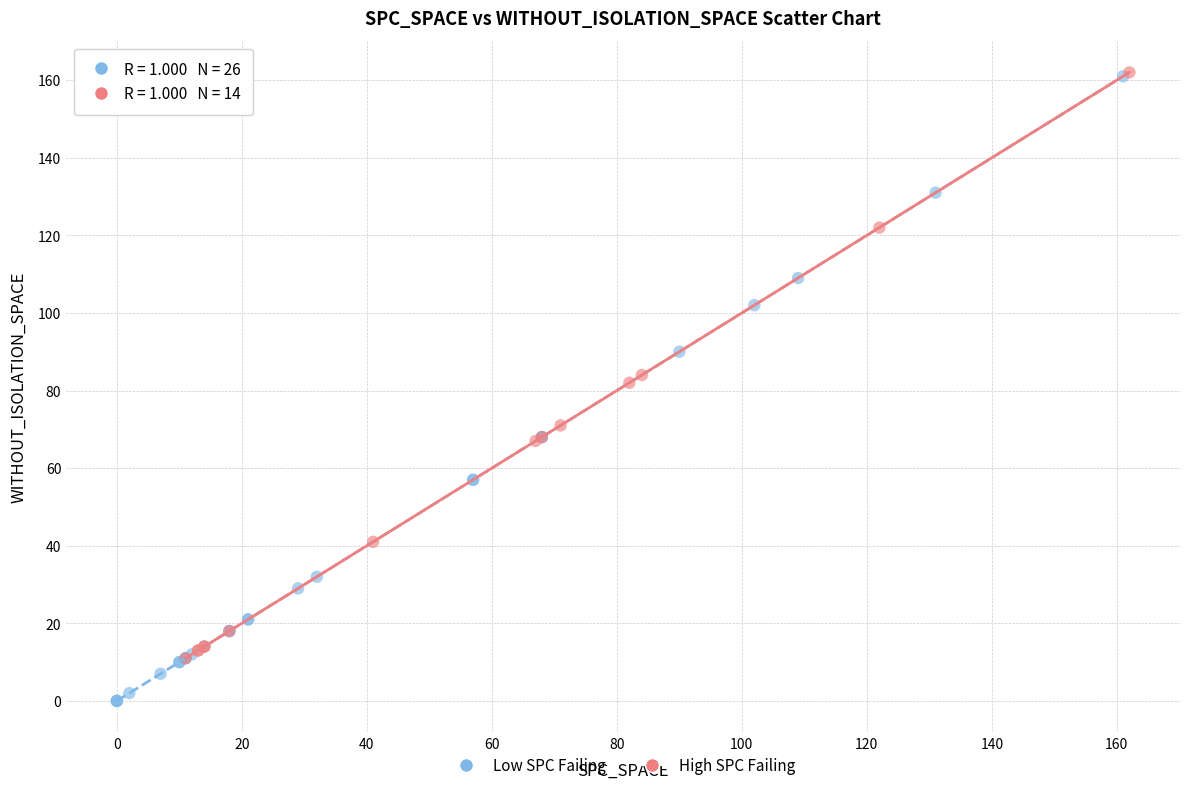

Which series has the largest Y range (max minus min)?

Low SPC Failing